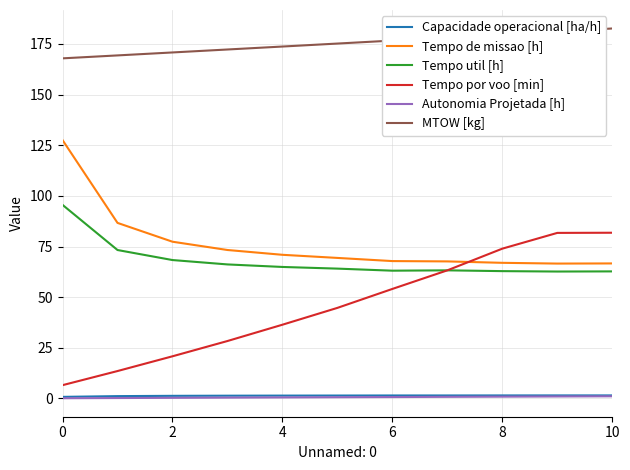

True or false: Capacidade operacional [ha/h] and Tempo de missao [h] cross at least once.

False